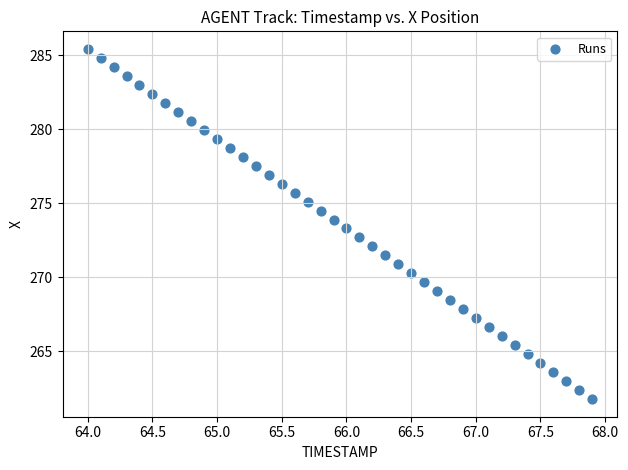

What is the range of X values (max minus min)?

3.9